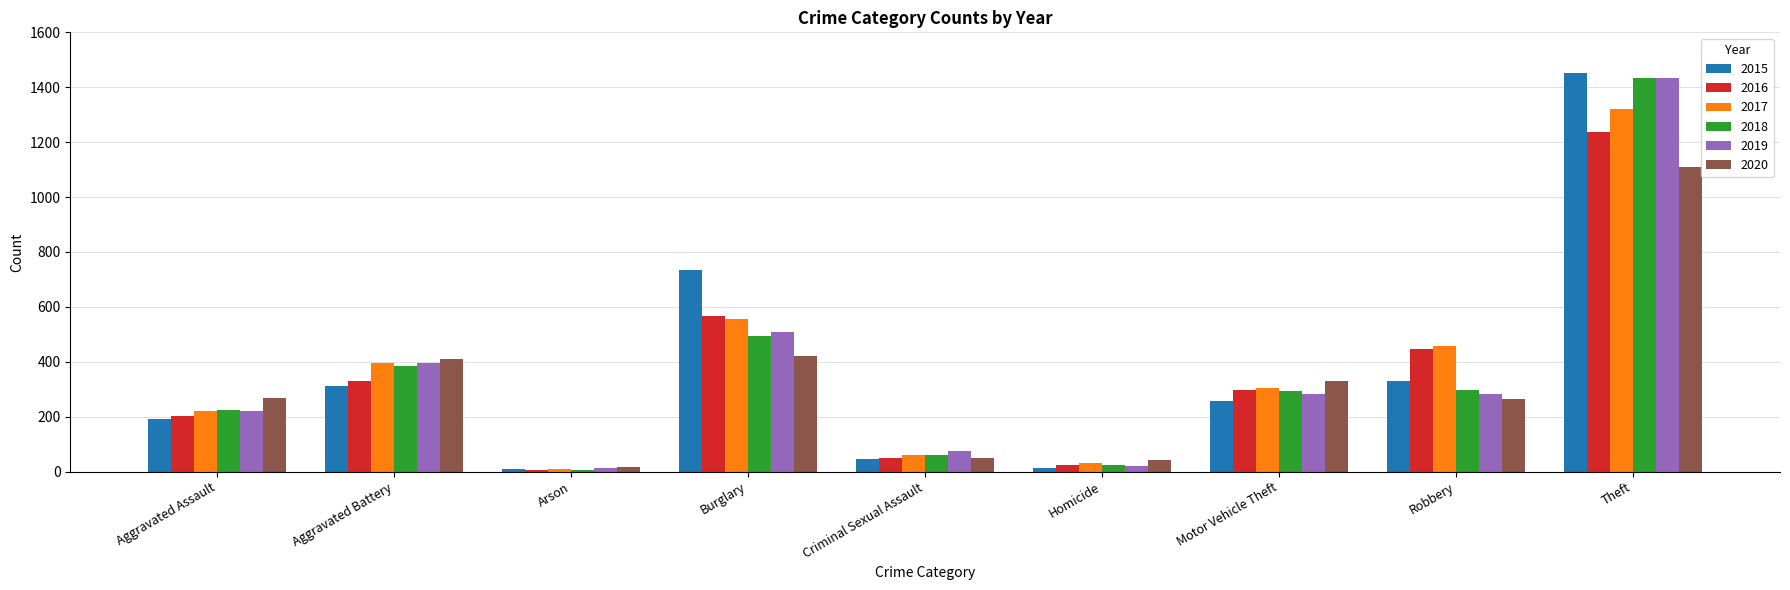

What is the value of the 2016 bar at the 3rd from the left?

7